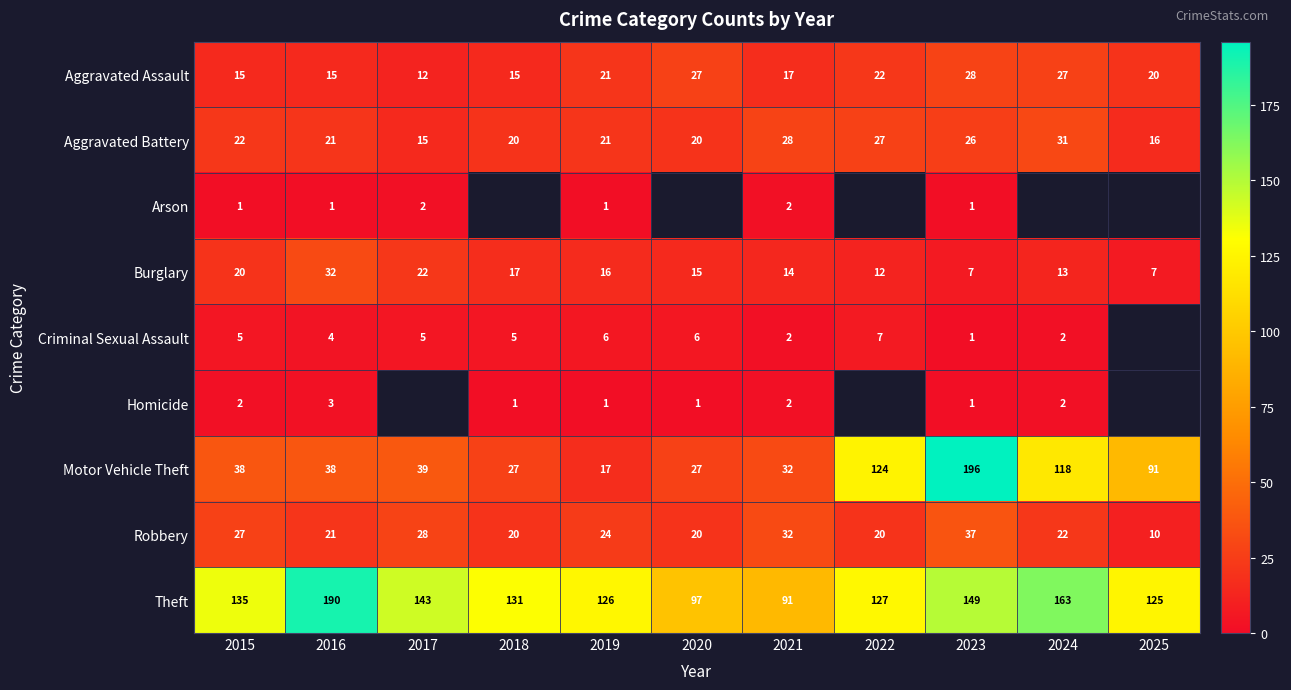

Which series has the largest range (max minus min)?

Motor Vehicle Theft